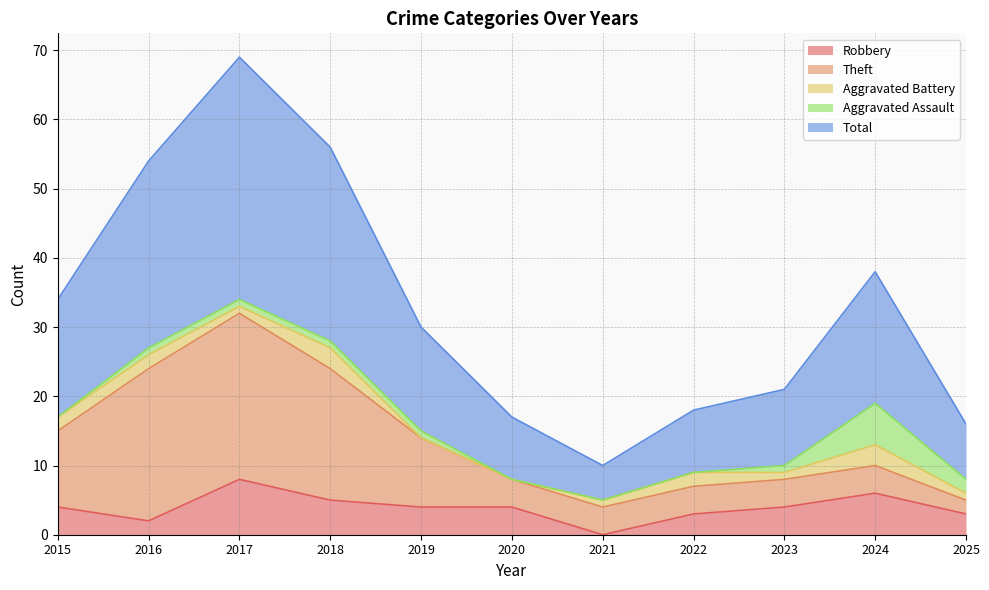

Reading left to right, what are all the values shown in this chart?

Robbery: 4	2	8	5	4	4	0	3	4	6	3
Theft: 11	22	24	19	10	4	4	4	4	4	2
Aggravated Battery: 2	2	1	3	0	0	1	2	1	3	1
Aggravated Assault: 0	1	1	1	1	0	0	0	1	6	2
Total: 17	27	35	28	15	9	5	9	11	19	8